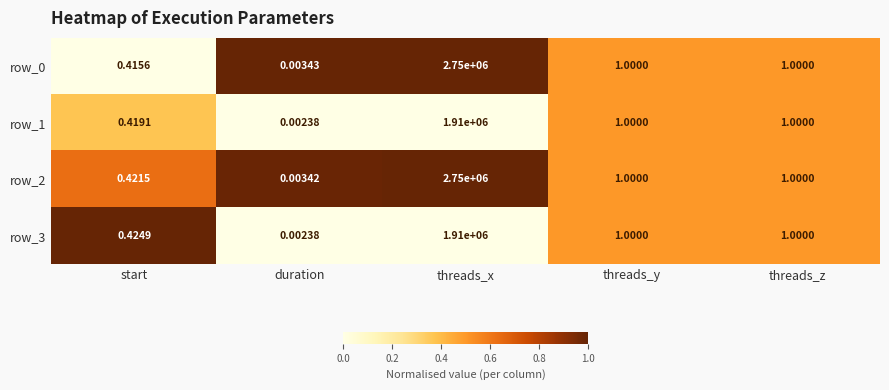

Is it true that row_2 equals 0.3 at threads_x?

False